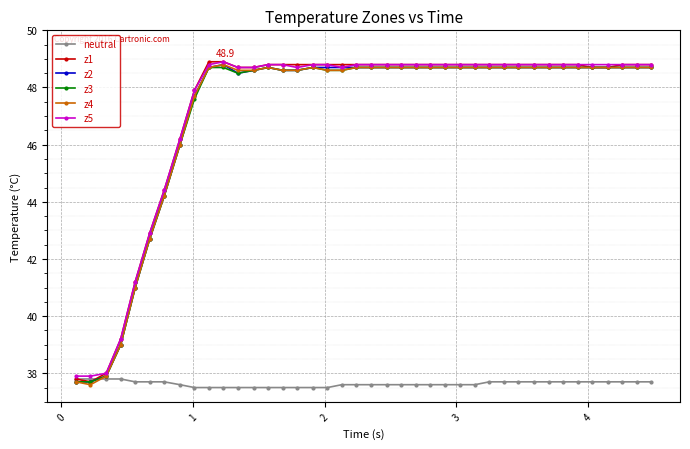

What is the value of the z1 point at the 38th from the left?

48.8